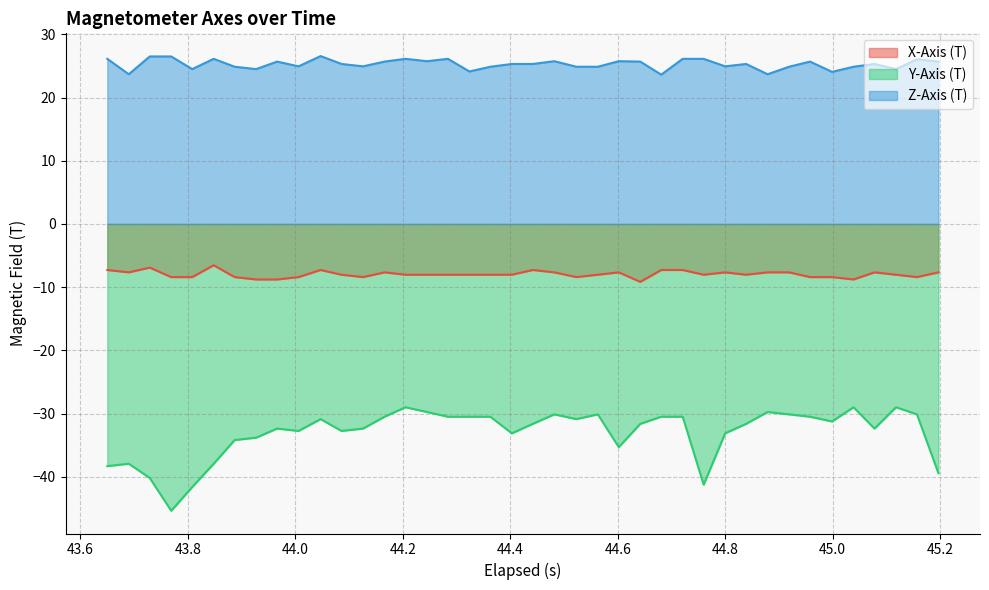

How many interior local valleys does the Z-Axis (T) series have?

12